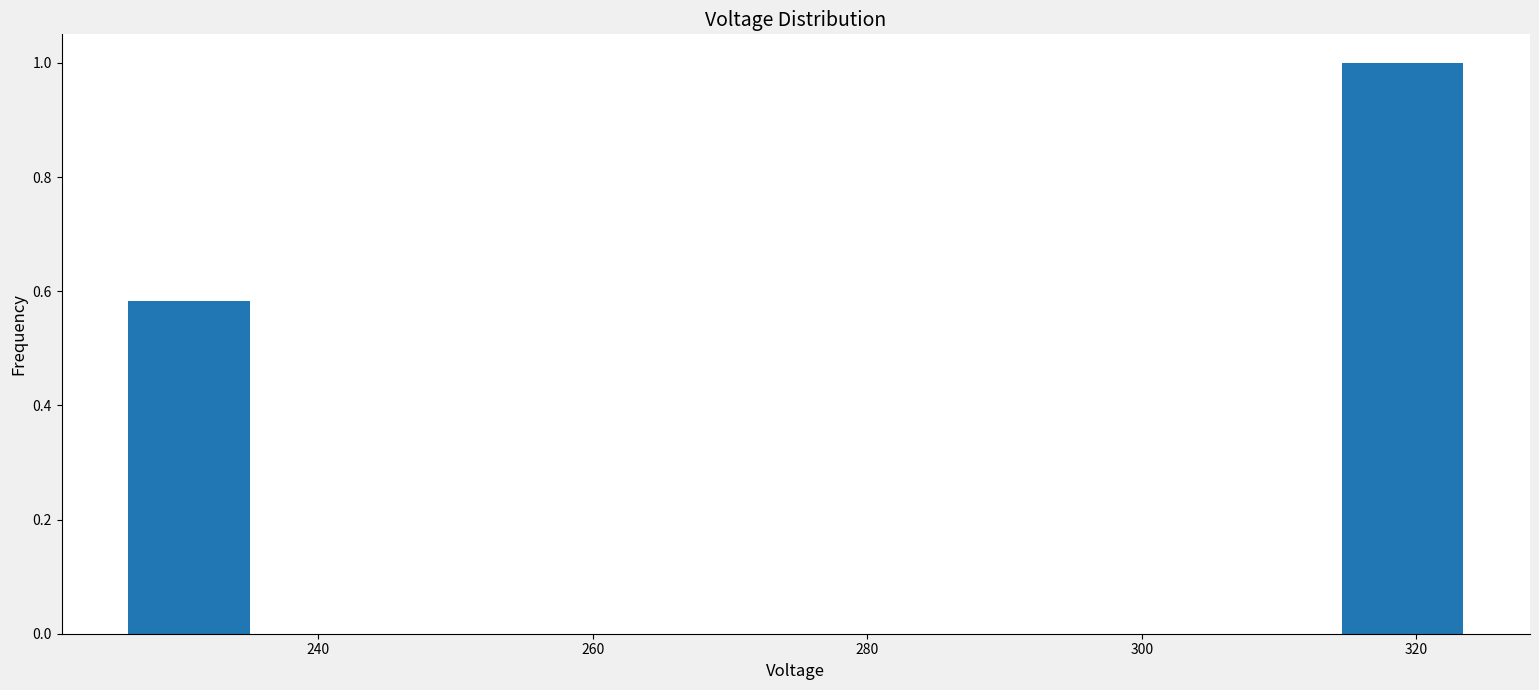

Which range on the x-axis has the tallest bar?

314 to 324